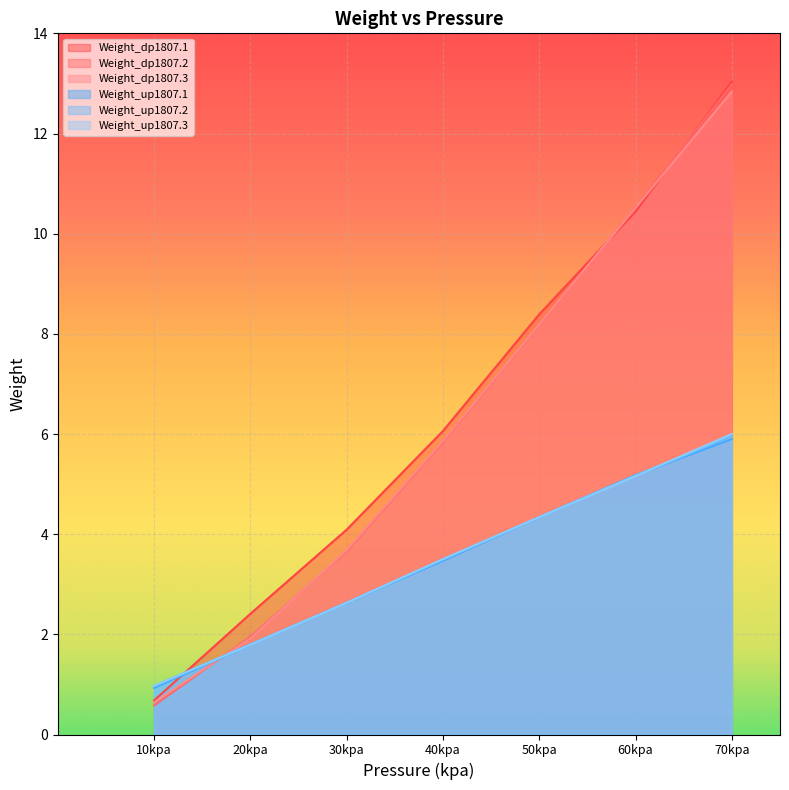

The Weight_dp1807.3 series shows 12.2 at 50kpa. True or false?

False